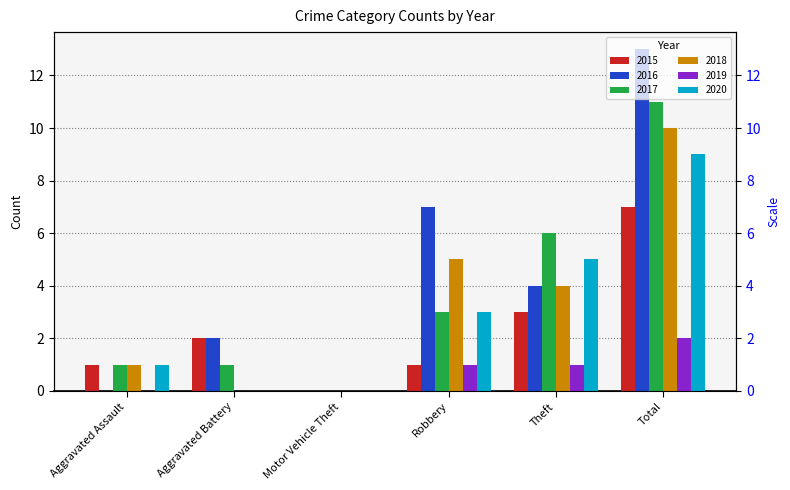

How many groups of bars are there?

6